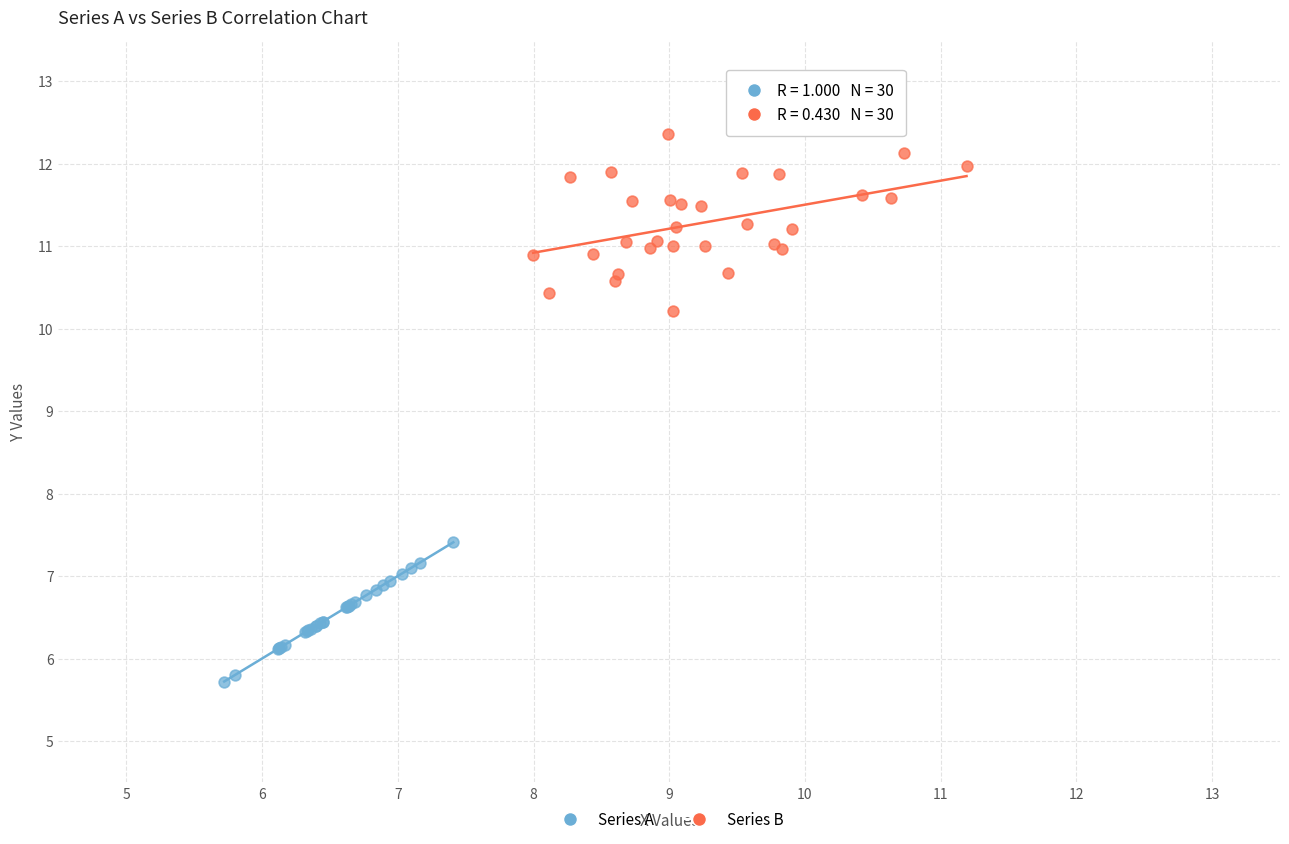

Which series has the largest Y range (max minus min)?

Series B